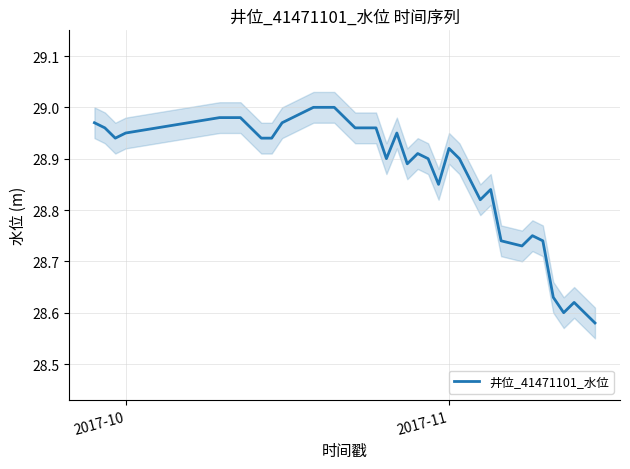

Reading left to right, what are all the values shown in this chart?

29.0	29.0	28.9	28.9	29.0	29.0	29.0	29.0	28.9	28.9	29.0	29.0	29.0	29.0	29.0	29.0	29.0	29.0	29.0	29.0	28.9	28.9	28.9	28.9	28.9	28.9	28.9	28.9	28.9	28.8	28.8	28.7	28.7	28.8	28.7	28.6	28.6	28.6	28.6	28.6